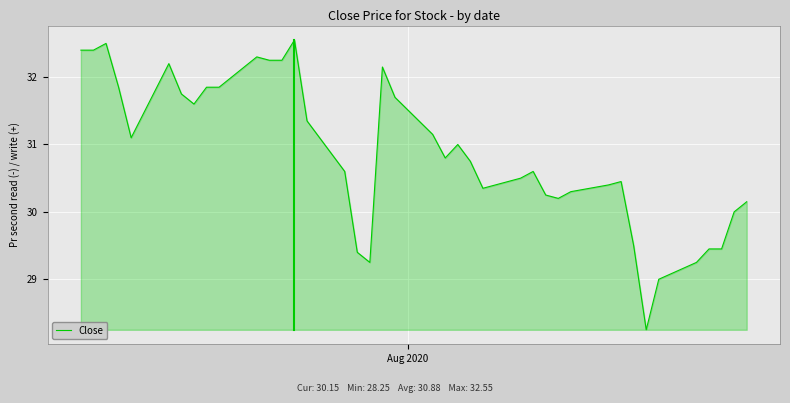

What is the difference between the maximum and minimum values?

4.3